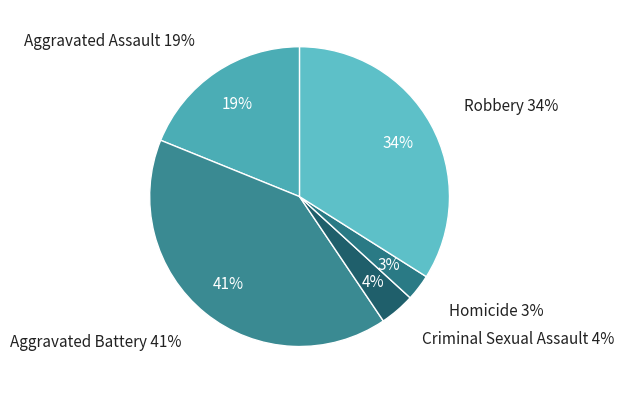

The Aggravated Assault slice represents 34% of the pie. True or false?

False